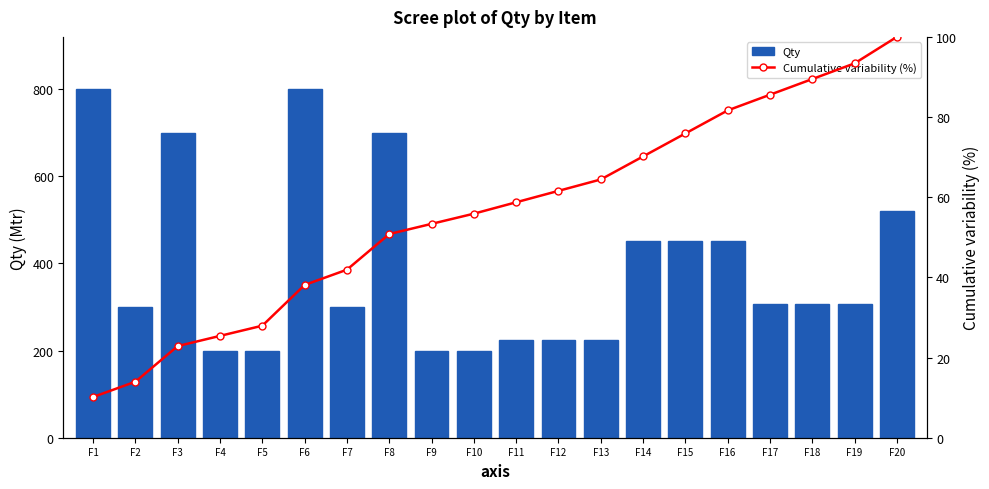

Reading left to right, list all the values displayed in this chart.

Qty: 800.0	300.0	700.0	200.0	200.0	800.0	300.0	700.0	200.0	200.0	224.0	224.0	224.0	452.0	452.0	452.0	308.0	308.0	308.0	520.0
Cumulative variability (%): 10.2	14.0	22.9	25.4	27.9	38.1	41.9	50.8	53.4	55.9	58.7	61.6	64.4	70.2	75.9	81.7	85.6	89.5	93.4	100.0